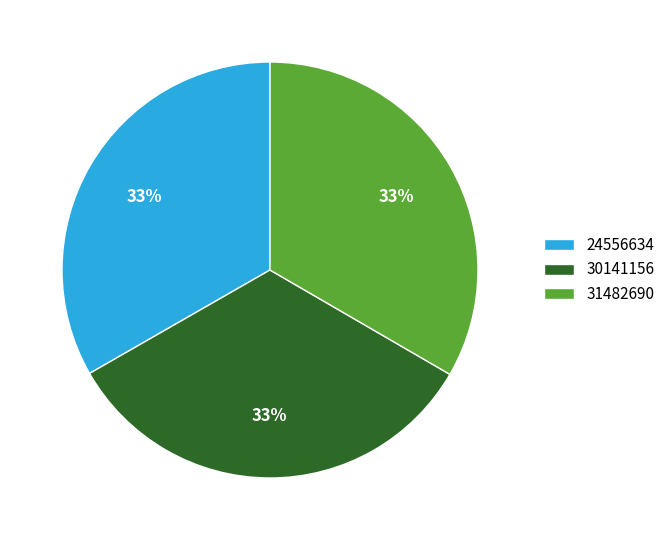

To the nearest percent, what percentage of the pie is 30141156?

33%